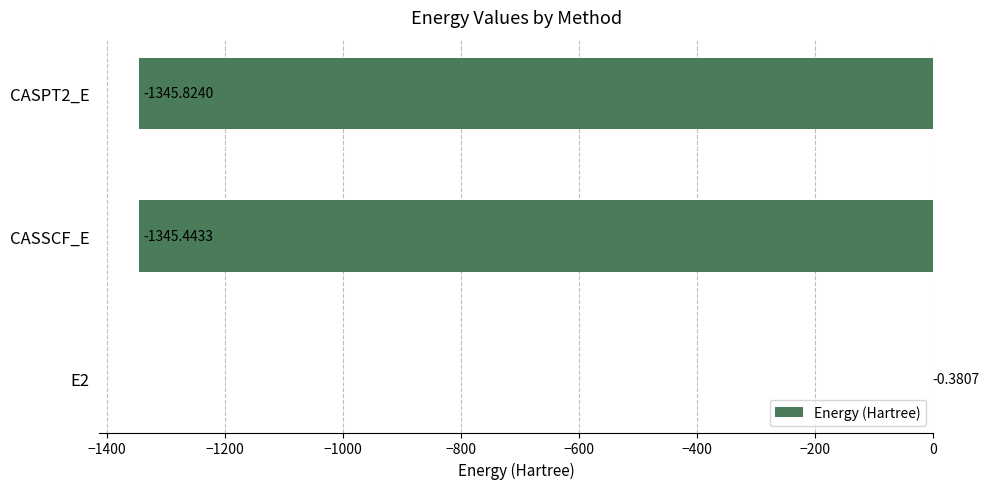

At which label is the value closest to -673?

CASSCF_E